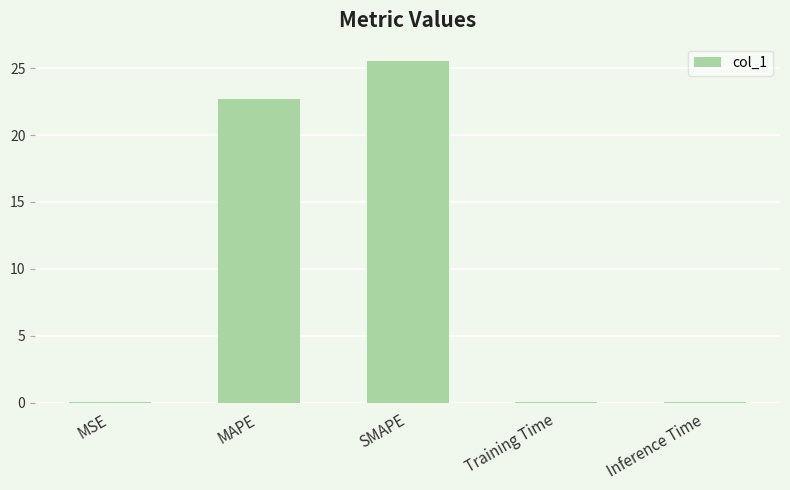

Count the number of data series in this chart.

1